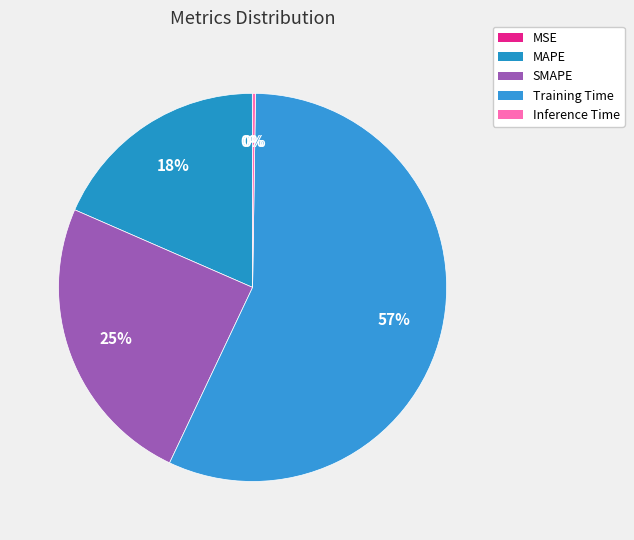

Which slice is the largest?

Training Time